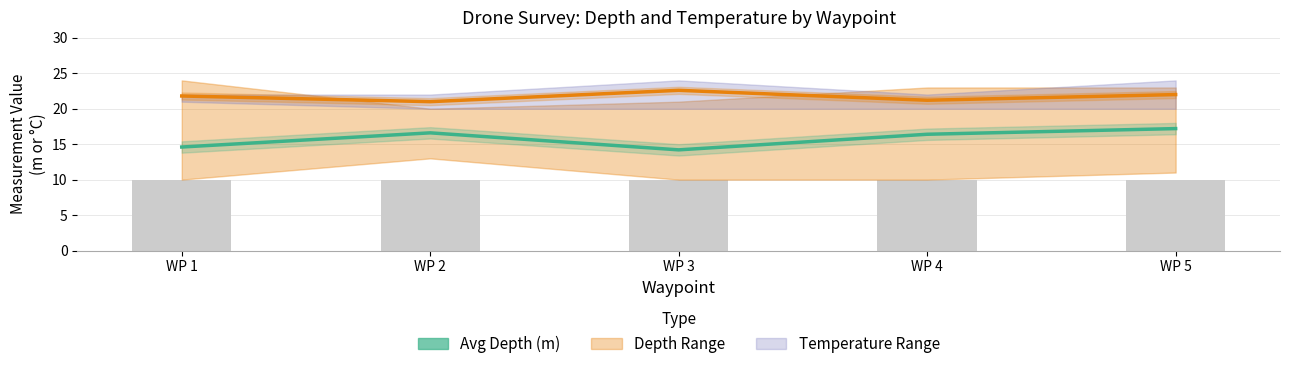

Reading left to right, what are all the values shown in this chart?

Avg Depth (m): WP 1=14.6	WP 2=16.6	WP 3=14.2	WP 4=16.4	WP 5=17.2
Avg Temperature (c): WP 1=21.8	WP 2=21.0	WP 3=22.6	WP 4=21.2	WP 5=22.0
Drone Altitude (m): WP 1=10.0	WP 2=10.0	WP 3=10.0	WP 4=10.0	WP 5=10.0